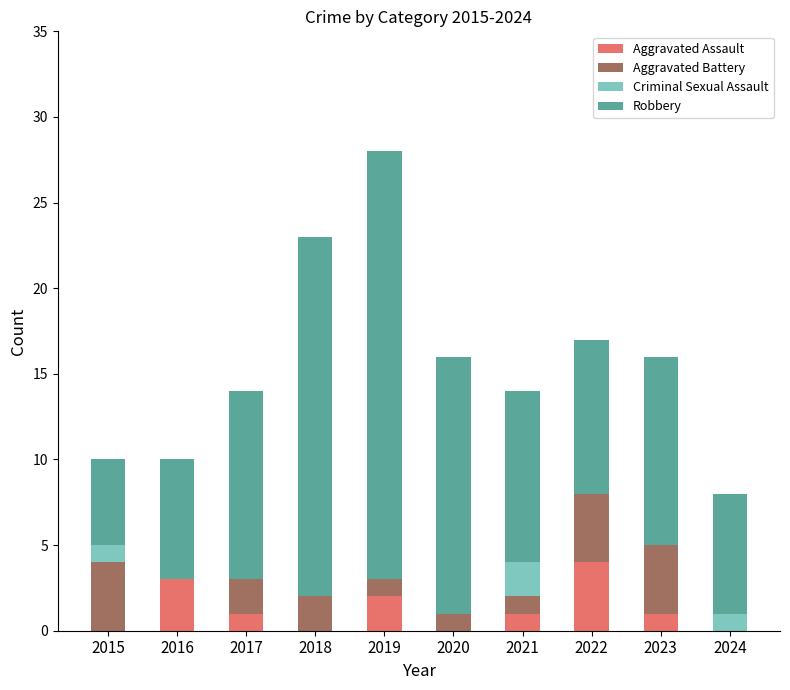

At which label does Aggravated Assault reach its peak?

2022